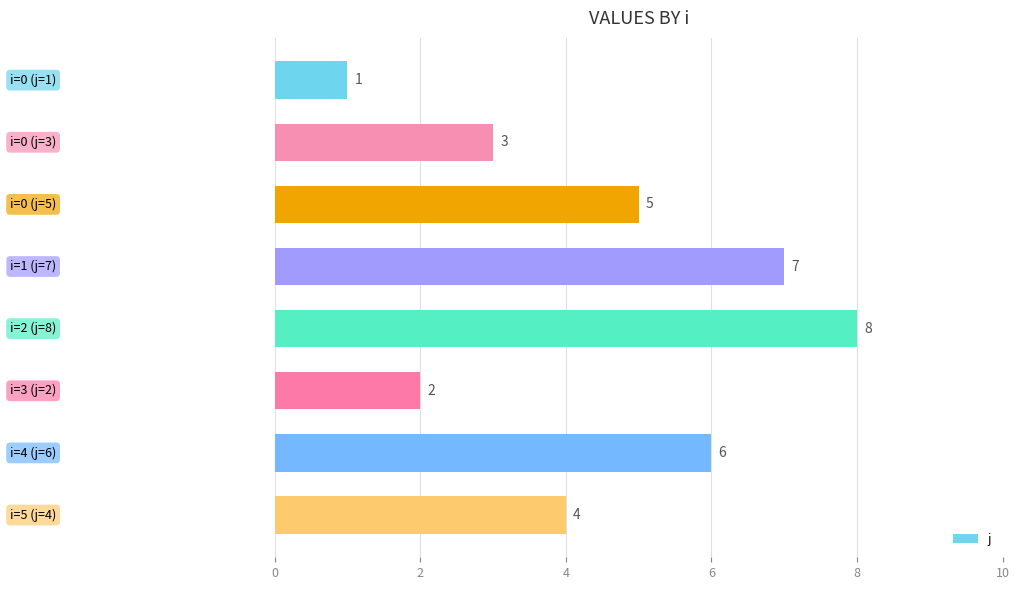

What is the value of the 3rd bar from the top?

5